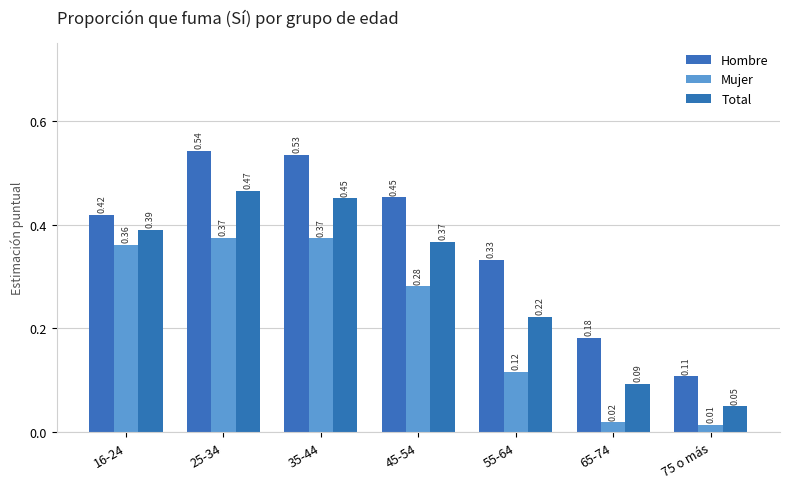

List the series in order of their overall mean, highest first.

Hombre, Total, Mujer